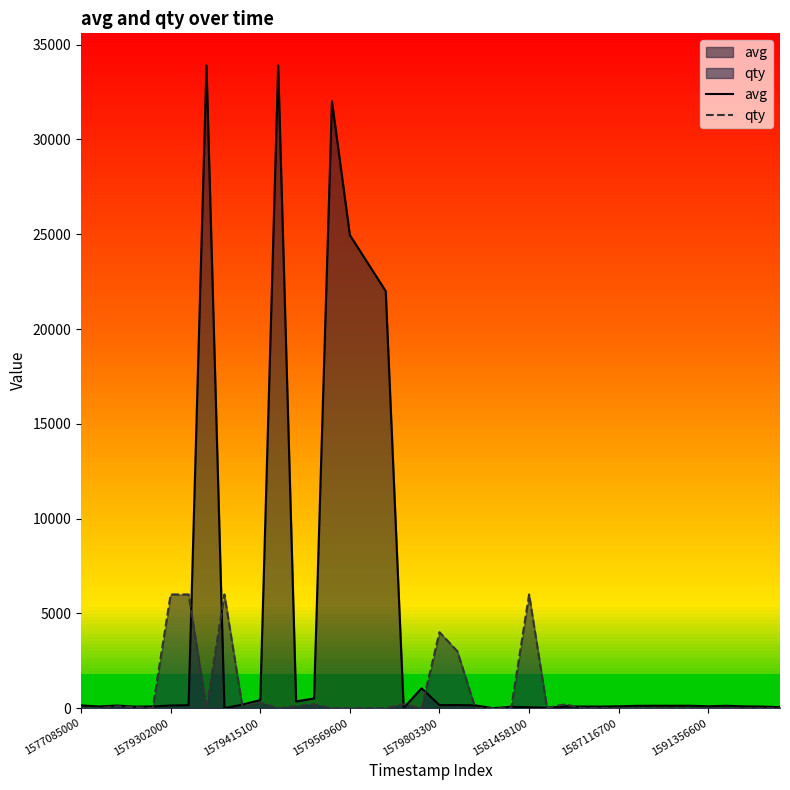

Which series has the widest spread of values?

avg